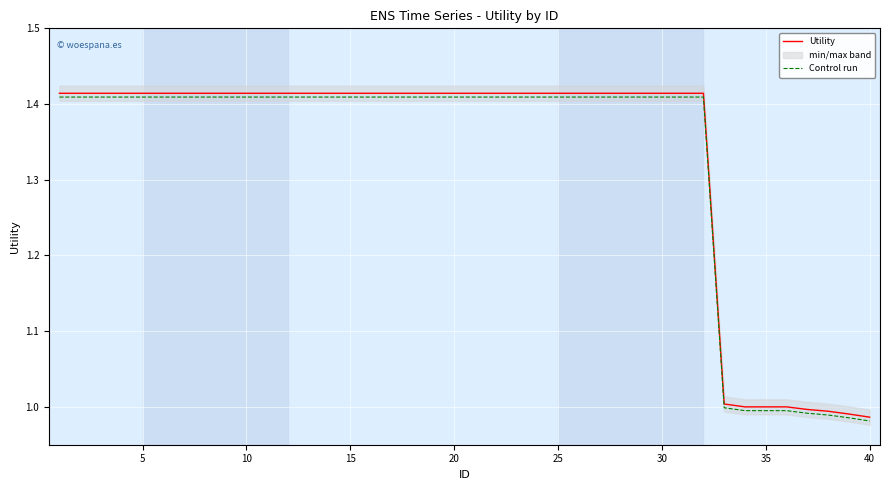

The Utility series shows 0.3 at 40. True or false?

False